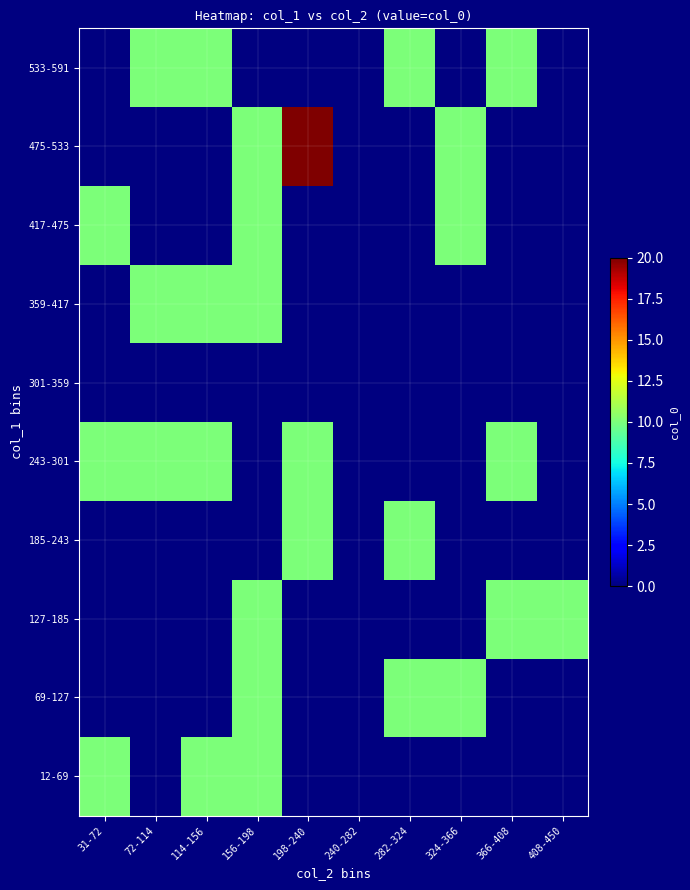

Count the number of data series in this chart.

10